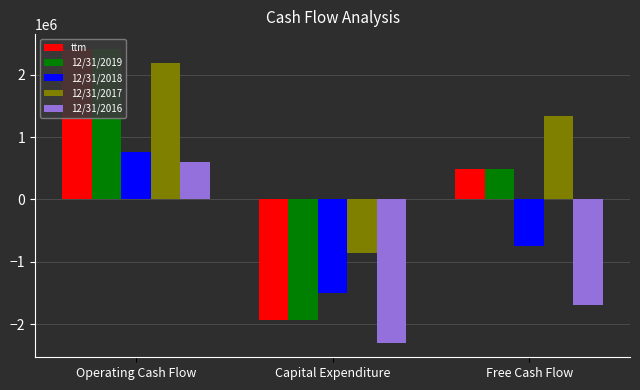

What is the difference between the highest and lowest values at Free Cash Flow?

3025208